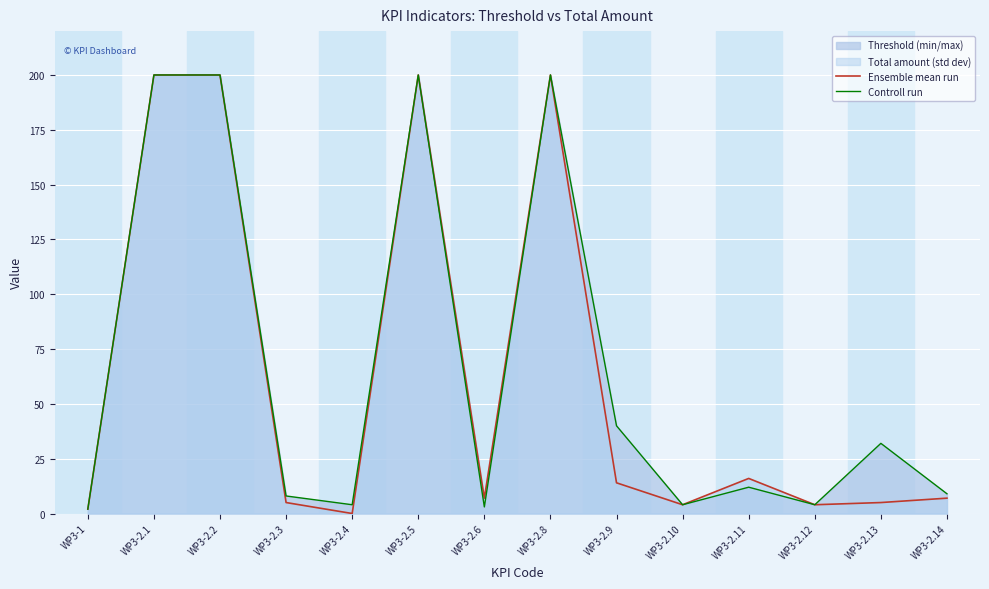

List the series in order of their peak value, highest first.

Ensemble mean run, Controll run